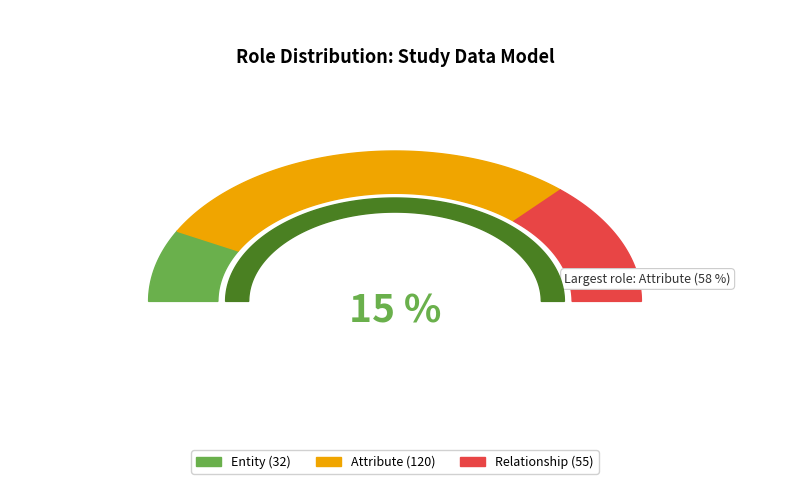

To the nearest percent, what portion does Relationship represent?

27%